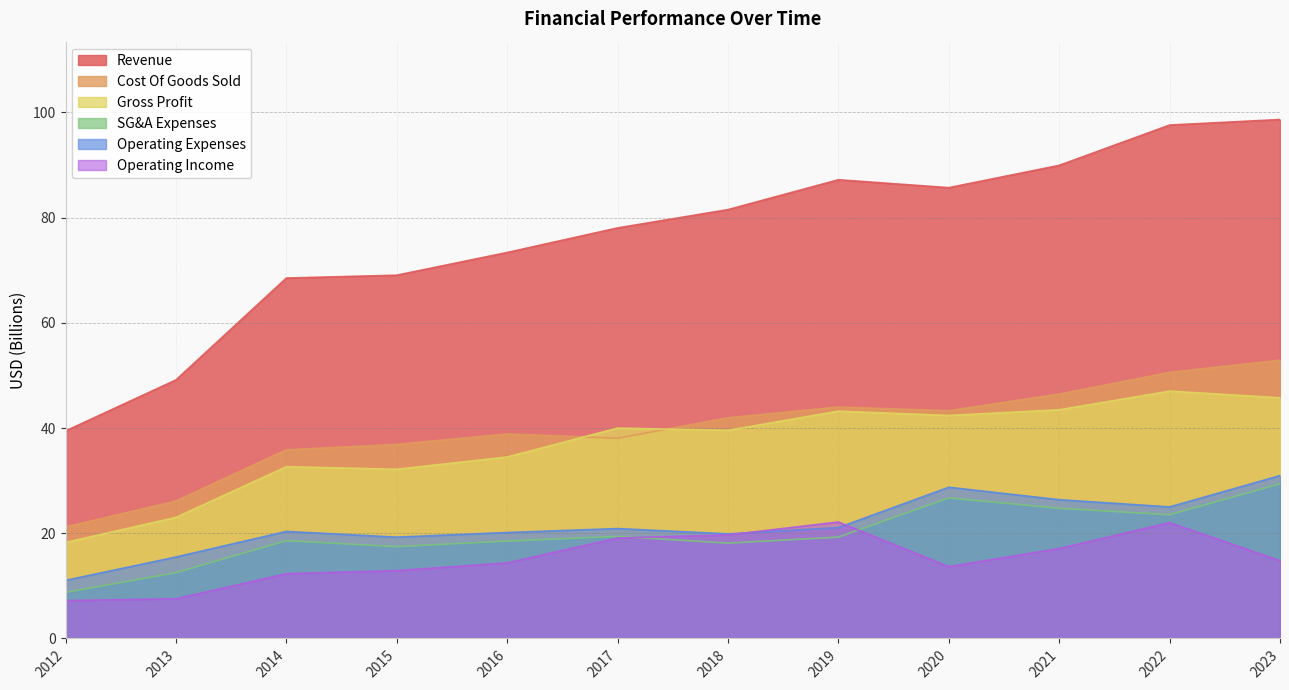

Is the value of SG&A Expenses at 2013 greater than the value of Revenue at 2021?

No